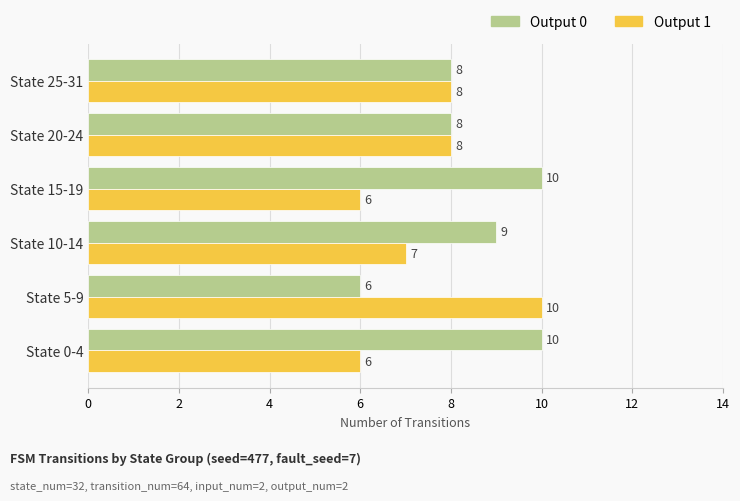

Rank the series by their average value, from highest to lowest.

Output 0, Output 1